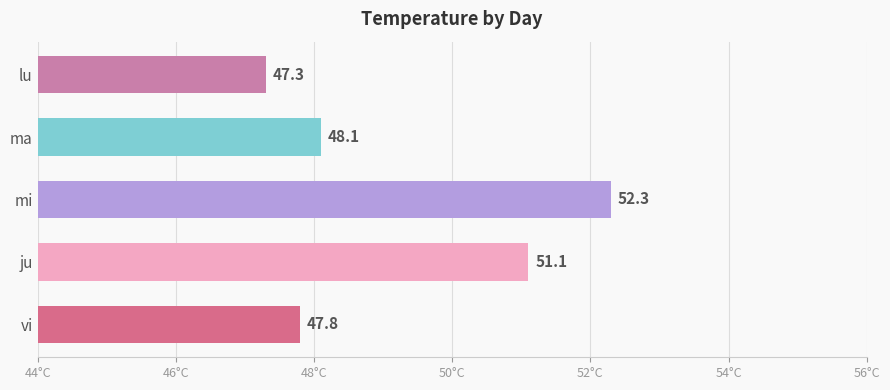

How many data points does each series have?

5